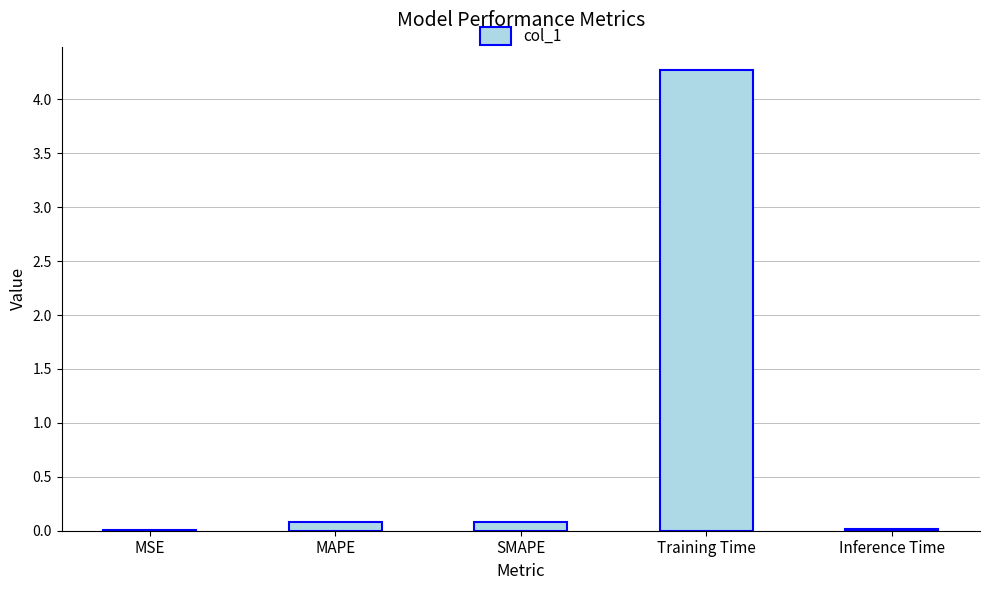

Does the chart contain stacked bars?

No